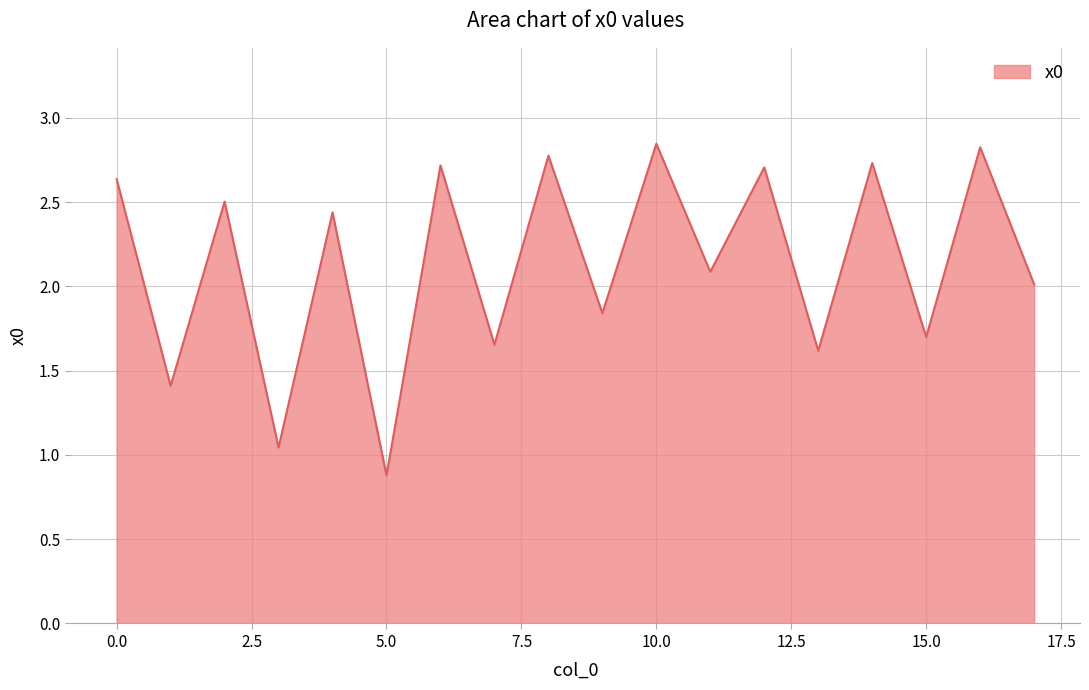

What is the minimum value shown in the chart?

0.9